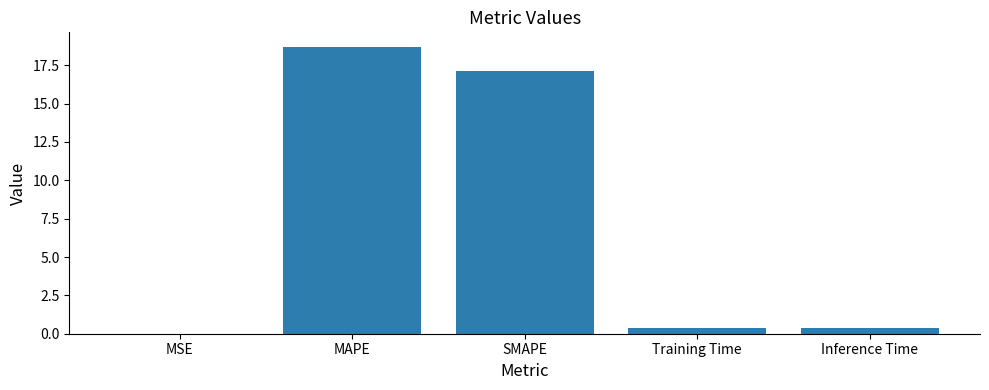

What is the difference between the values at MAPE and MSE?

18.7